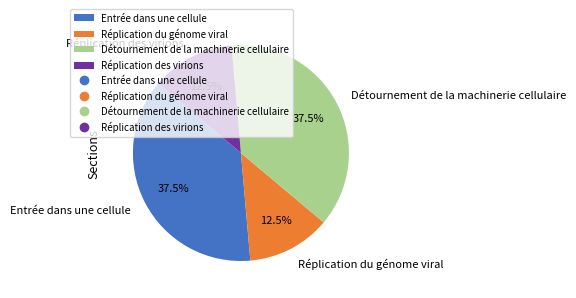

To the nearest percent, what is the difference between the largest and smallest slice percentages?

25%